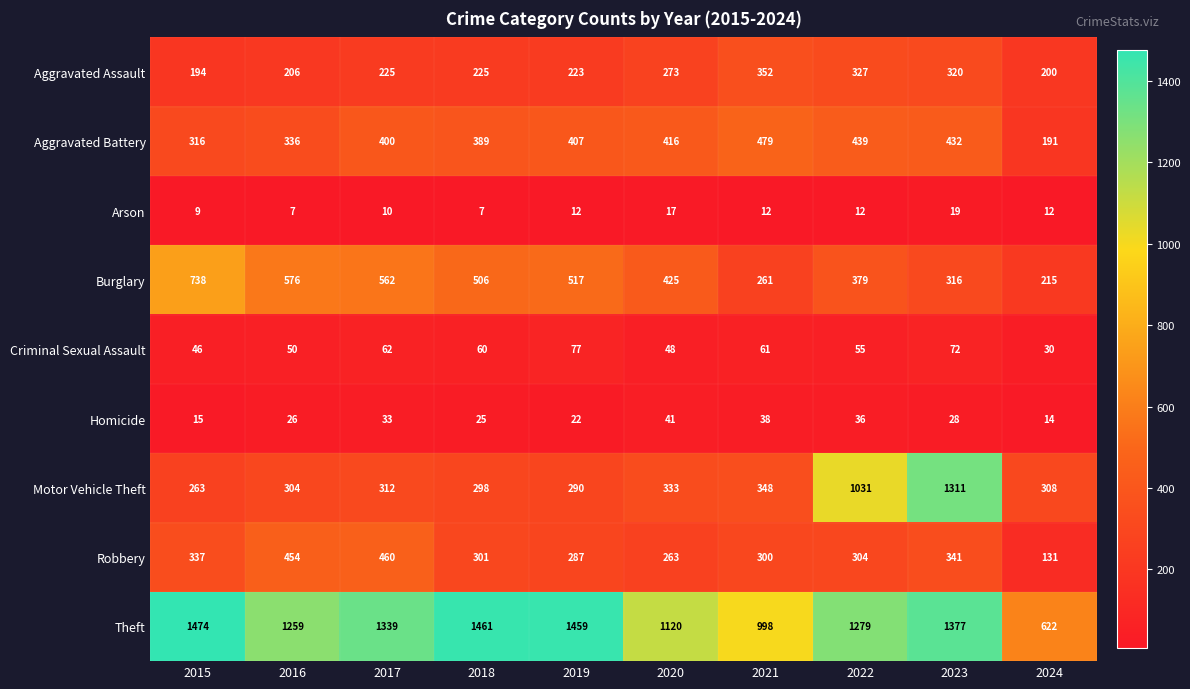

What is the average value of the Homicide series?

28